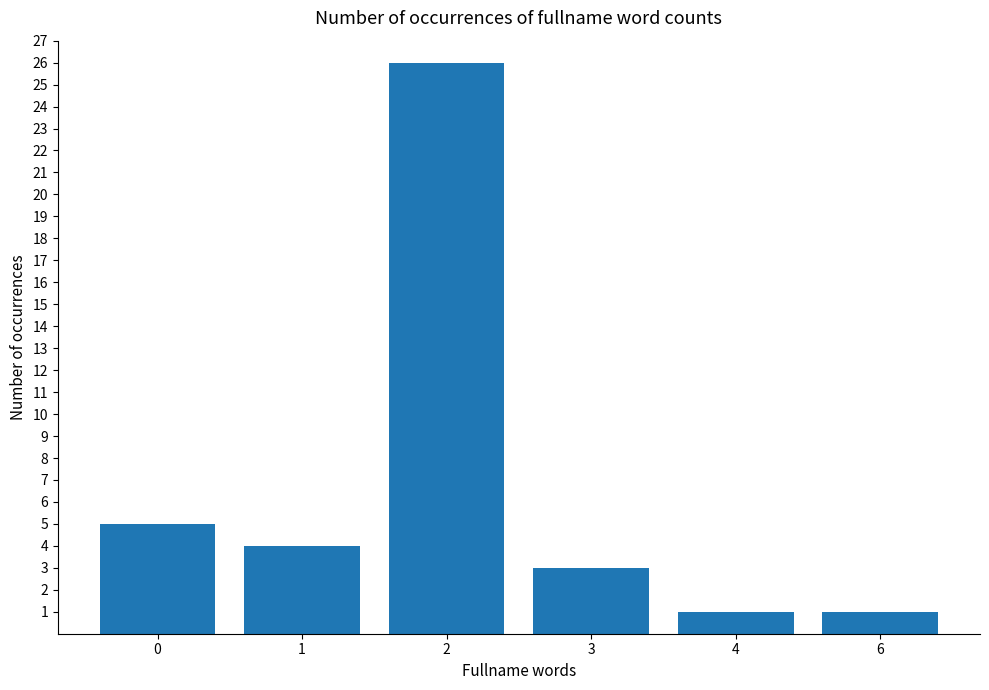

Reading left to right, transcribe all the data shown in this chart.

5	4	26	3	1	1